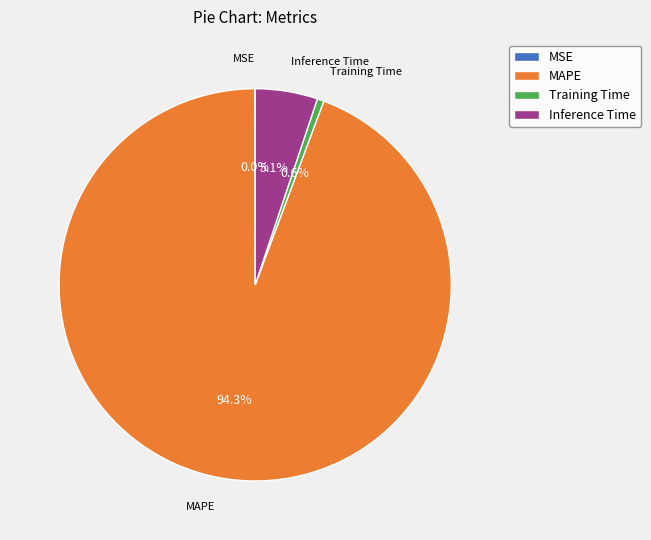

What is the total percentage of Inference Time and MAPE?

99.4%